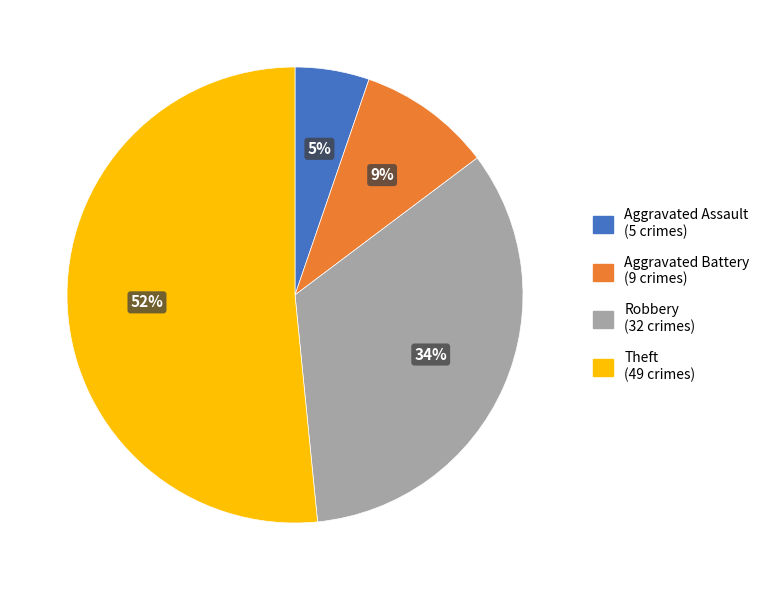

Combined, do Theft and Aggravated Battery account for over 50%?

Yes